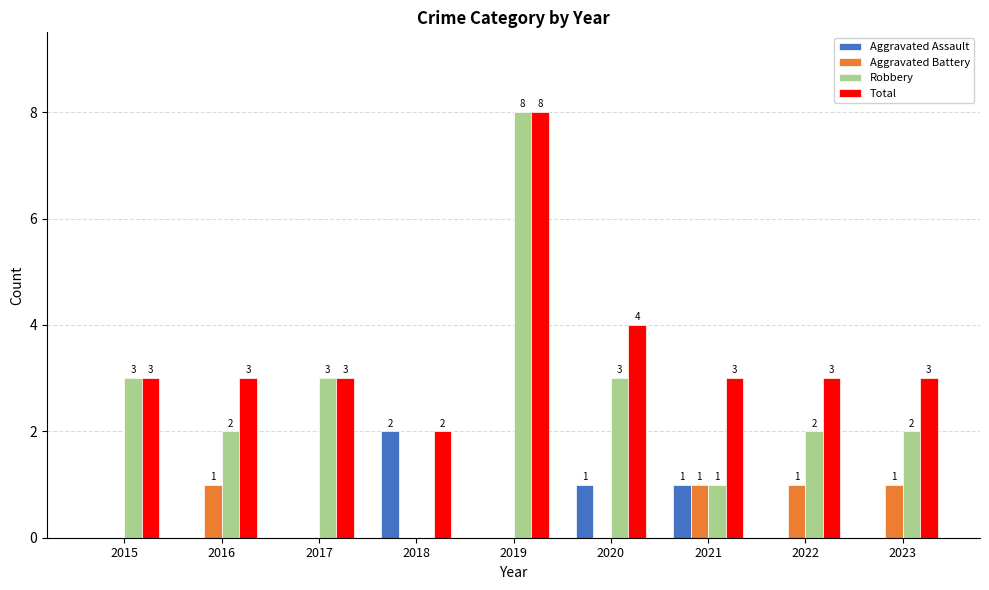

What is the sum of the Robbery values at 2019 and 2021?

9